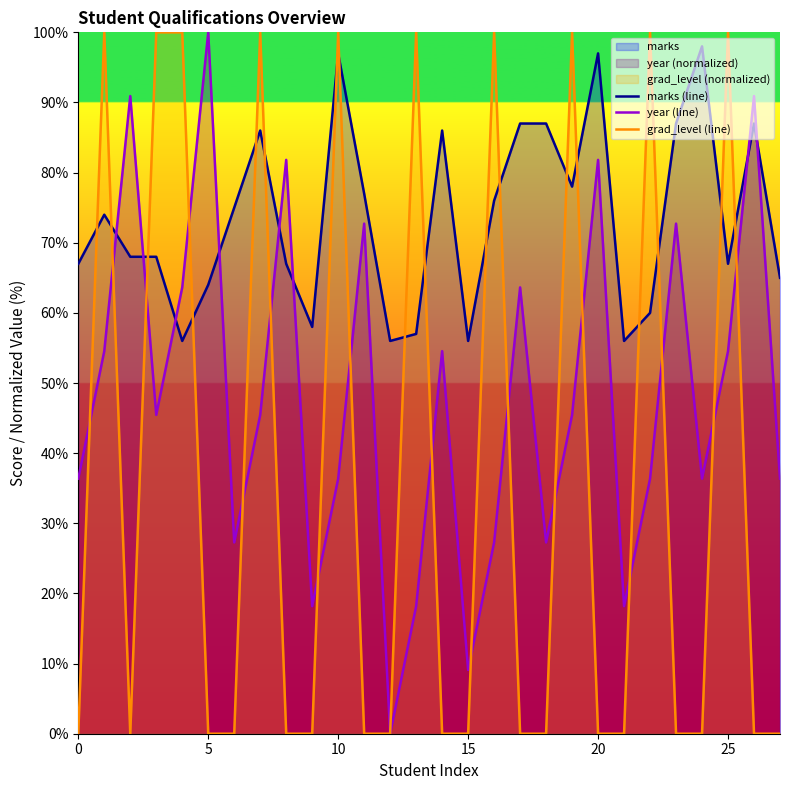

In grad_level (line), how many points are higher than both neighbors (excluding endpoints)?

8